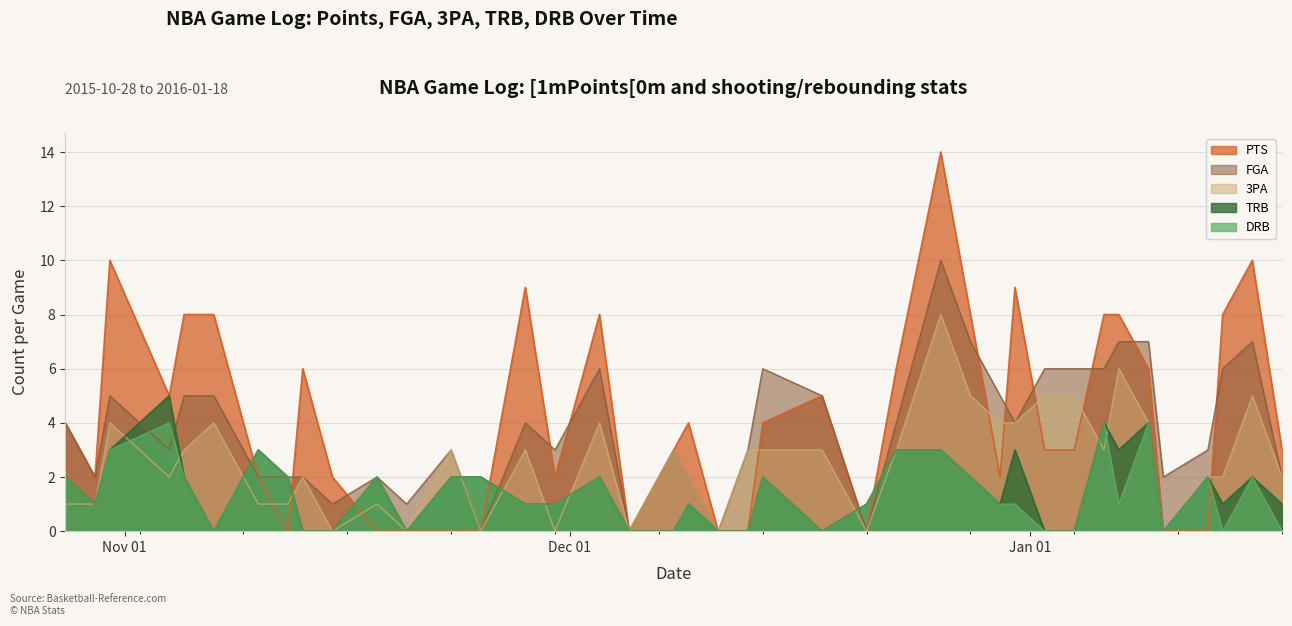

How many lines are shown in the chart?

5